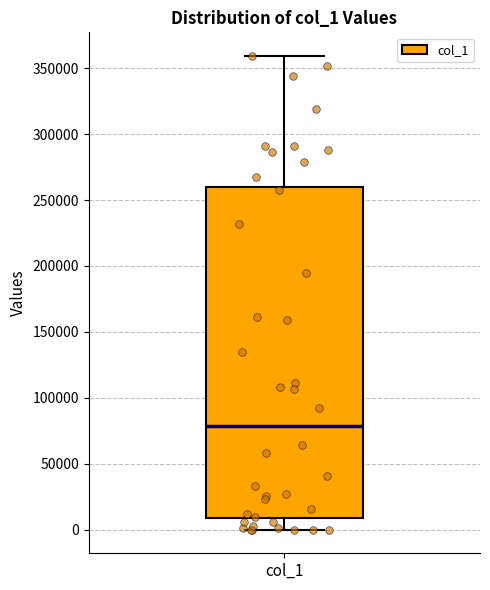

Read this box plot against the y-axis: the position of the median line, the range covered by the box, and the ends of both whiskers. The values are not printed on the chart, so give them approximately, as read against the axis.

median 80000, box 10000 to 260000, whiskers 0 to 360000